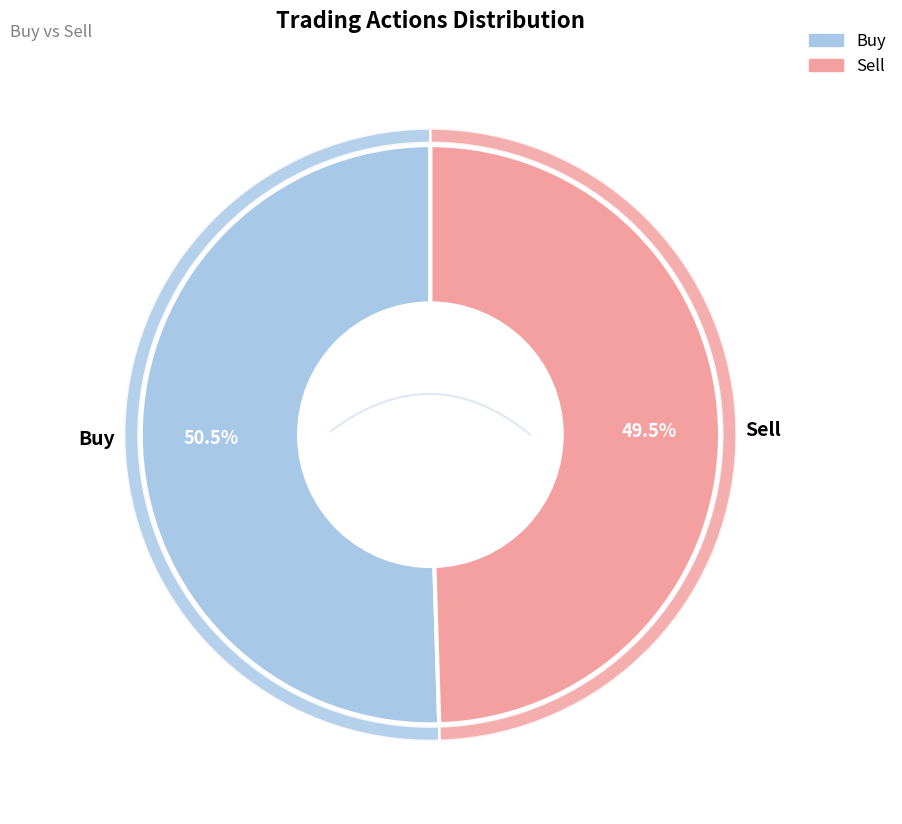

To the nearest percent, what is the difference between the Buy and Sell slice percentages?

1%